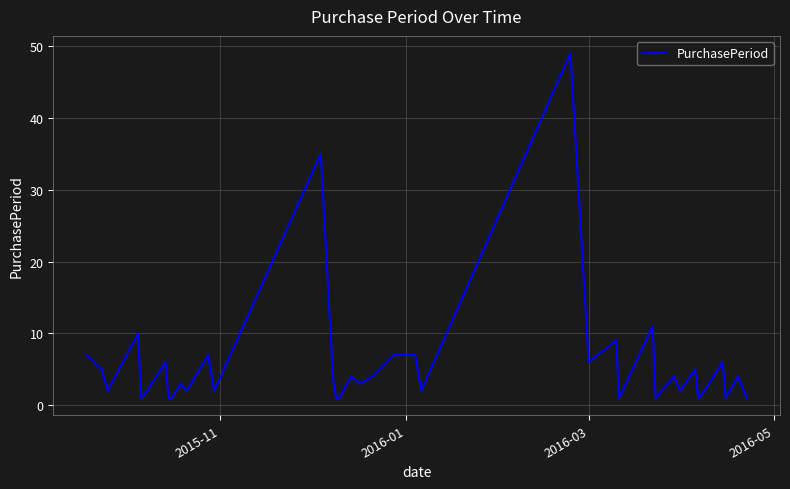

What is the difference between the maximum and minimum values?

48